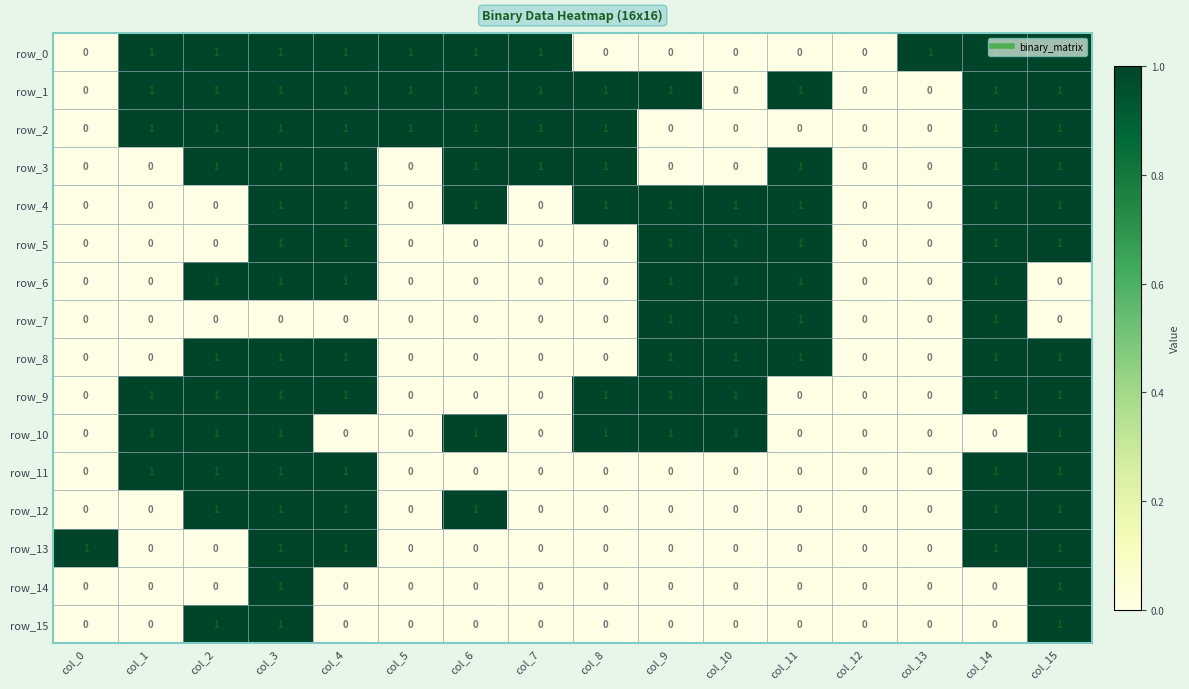

True or false: row_8 has a value of 1 at col_14.

True